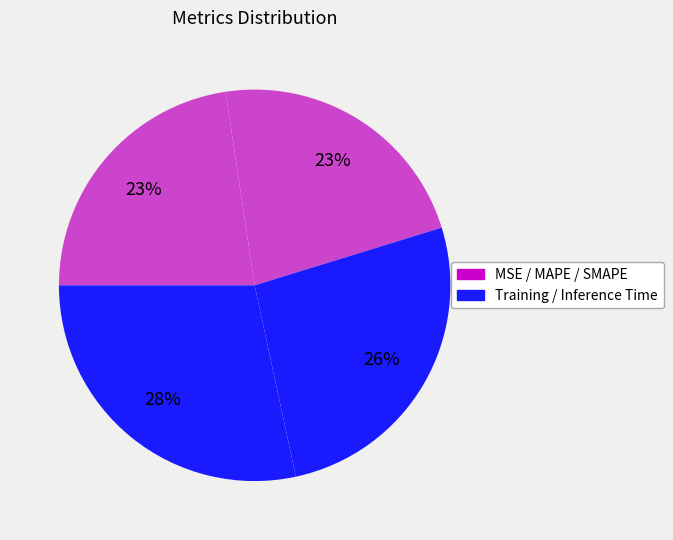

Is there any slice that represents more than half of the pie?

No